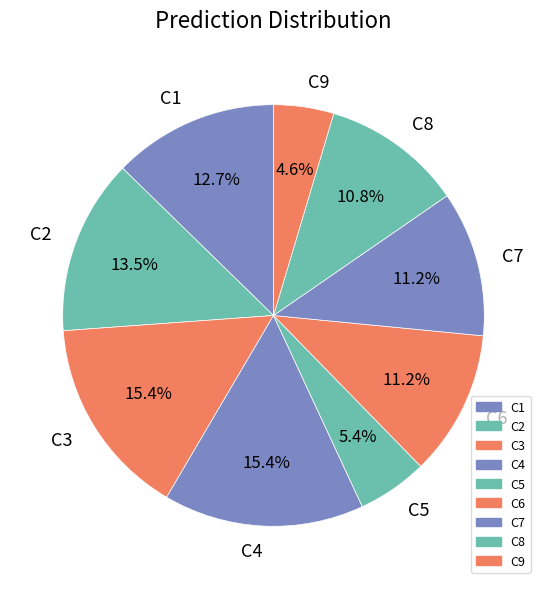

How many slices are in this pie chart?

9